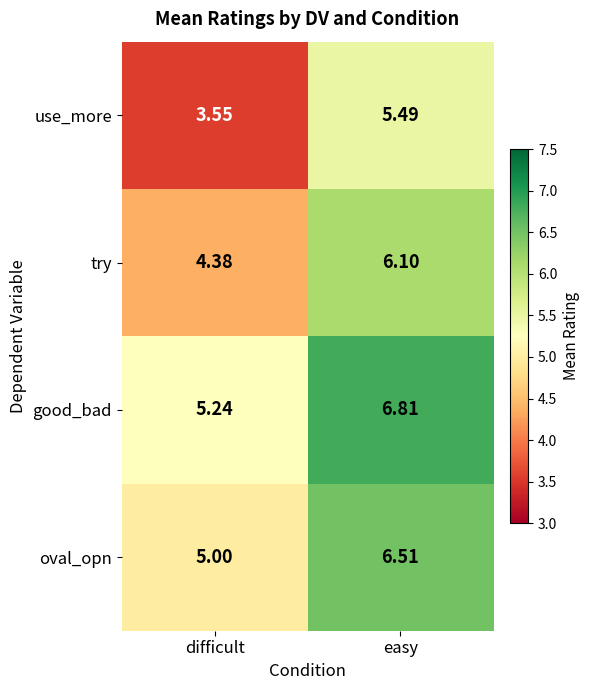

How many categories are shown in the chart?

2